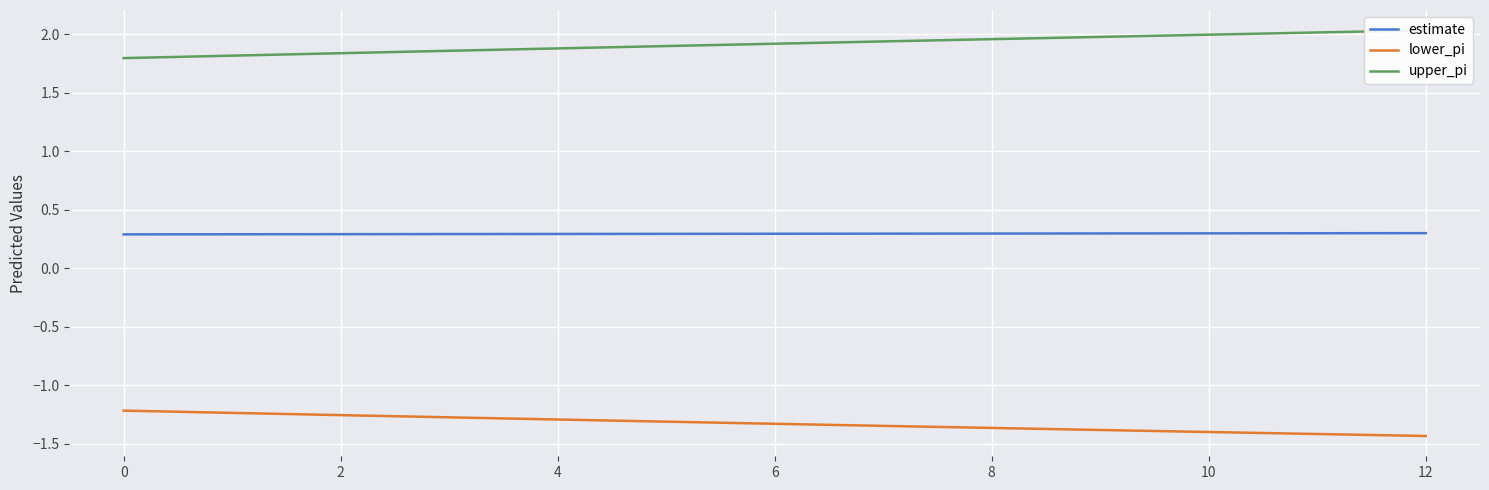

List the series in order of their overall mean, highest first.

upper_pi, estimate, lower_pi